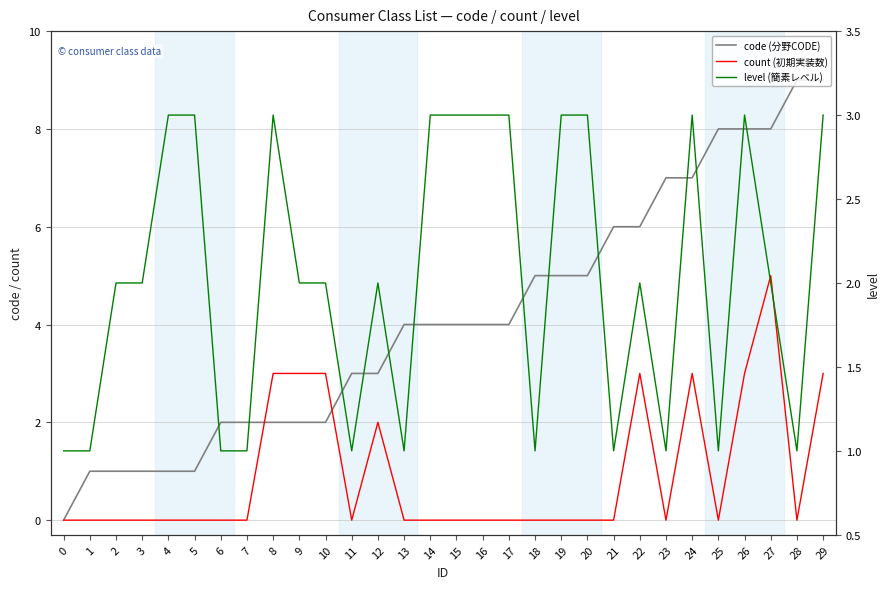

True or false: code (分野CODE) has a value of 2 at 3.

False